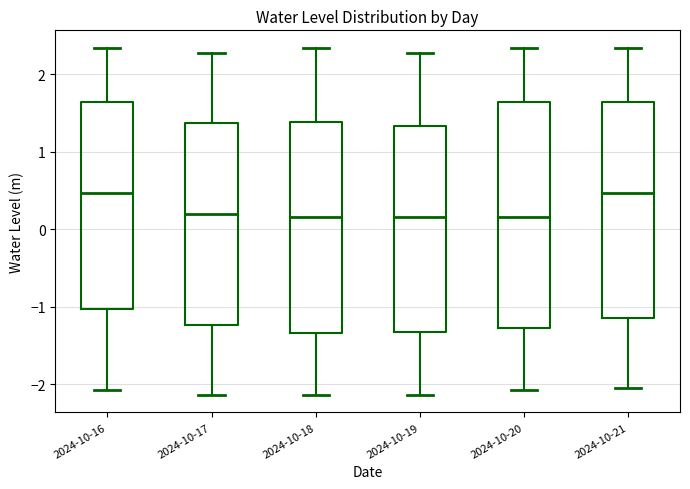

Where is the lower edge of the box for 2024-10-16 on the y-axis? The values are not printed on the chart, so give them approximately, as read against the axis.

-1.0